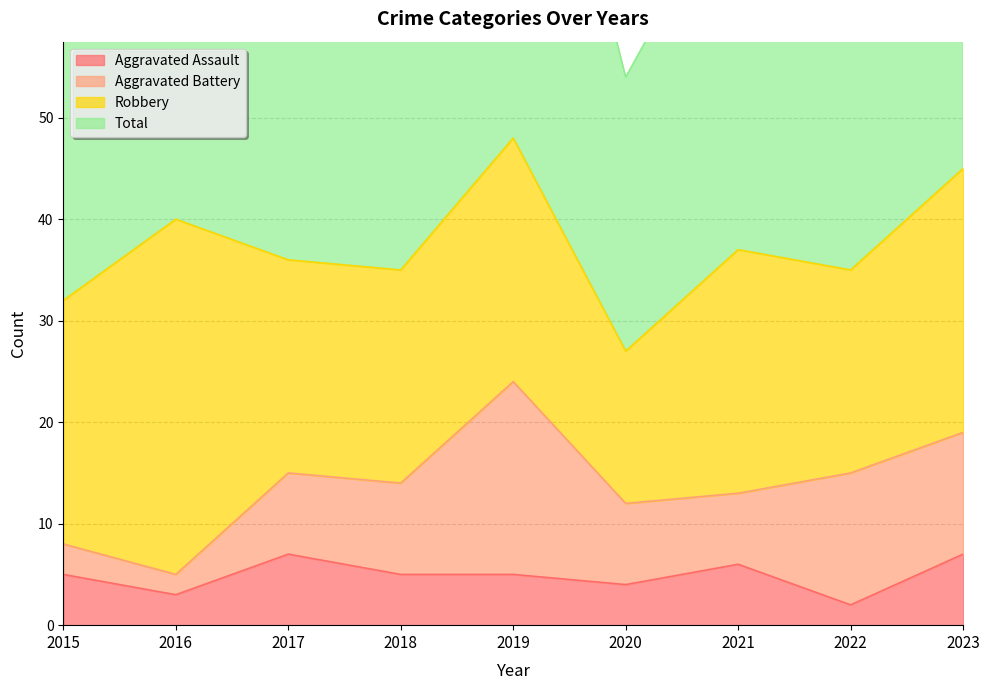

What is the difference between the maximum and minimum values in the Aggravated Assault series?

5